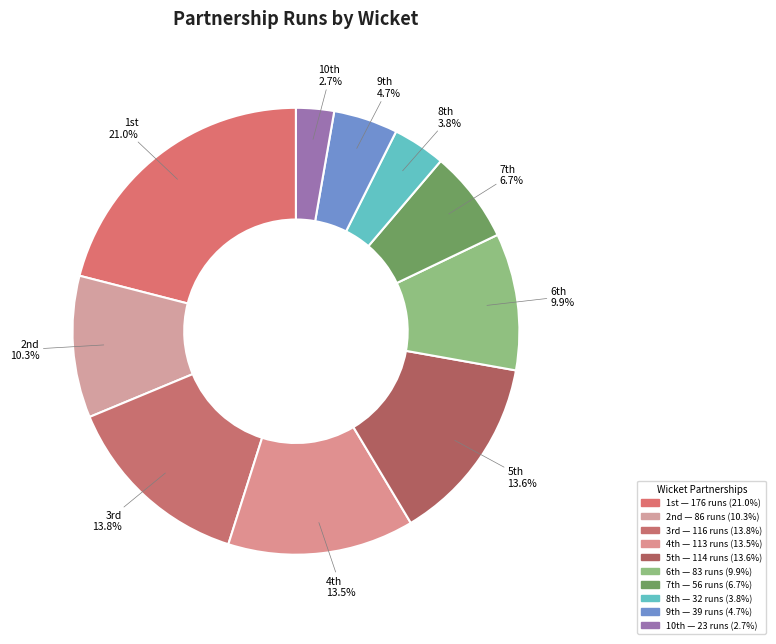

Count the number of slices in the pie.

10